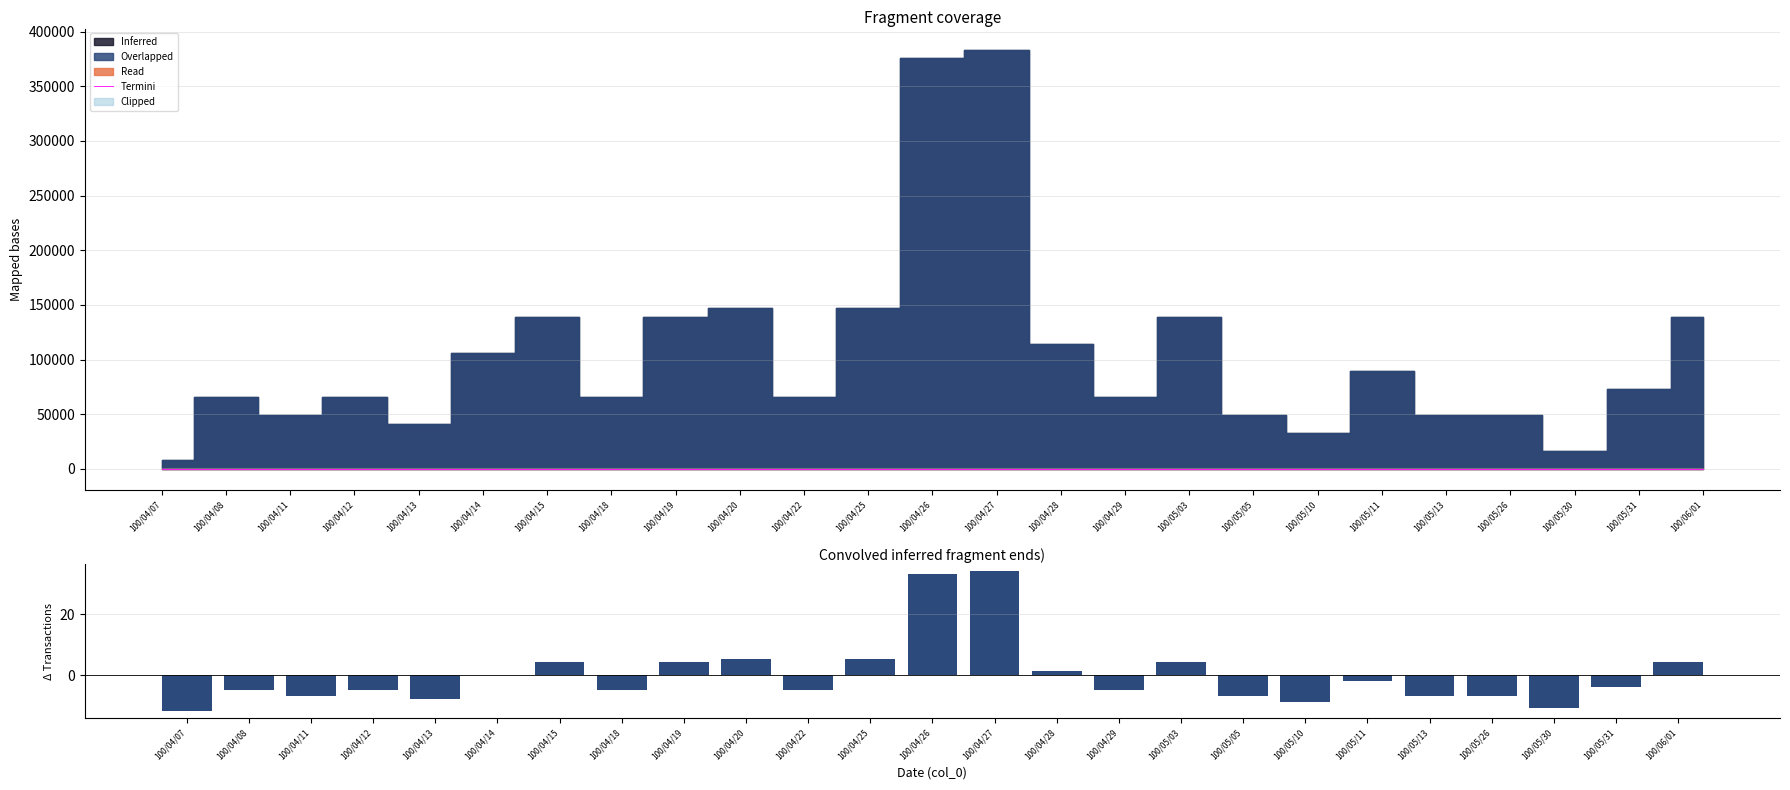

True or false: Transactions (col_8) has a value of -6.5 at 100/04/07.

False